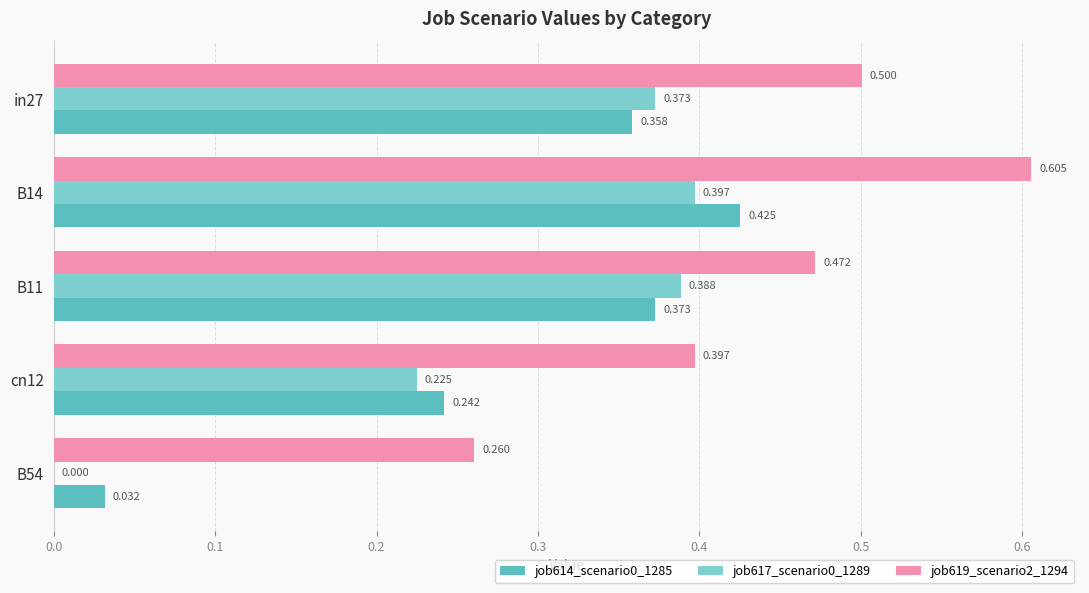

Is the value of job614_scenario0_1285 at B54 greater than the value of job617_scenario0_1289 at B54?

Yes